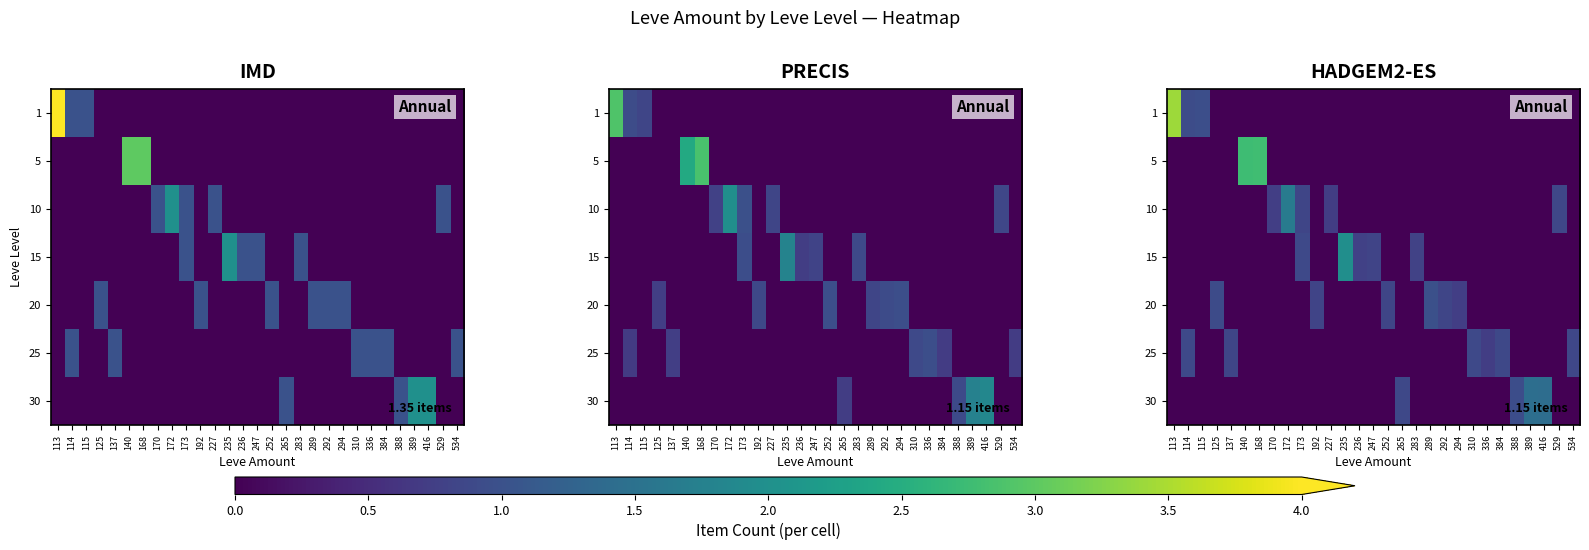

What is the total value across all series at 236?

0.8